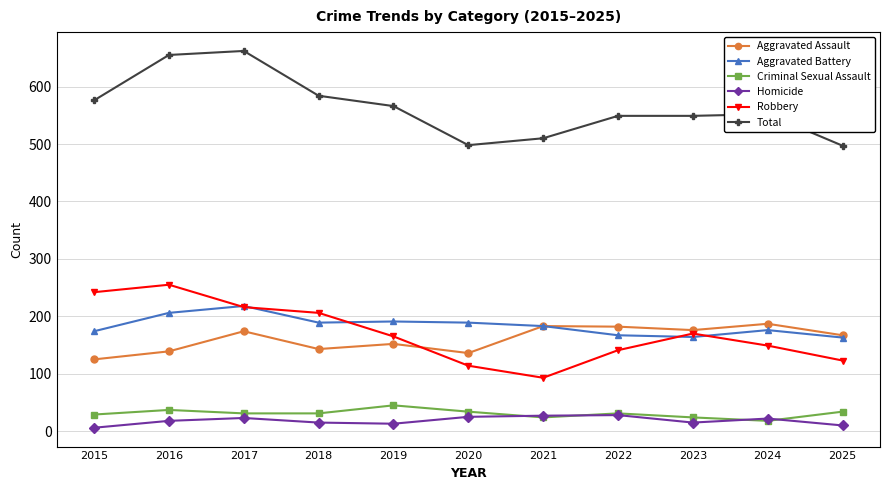

Rank the series by their maximum value, from highest to lowest.

Total, Robbery, Aggravated Battery, Aggravated Assault, Criminal Sexual Assault, Homicide